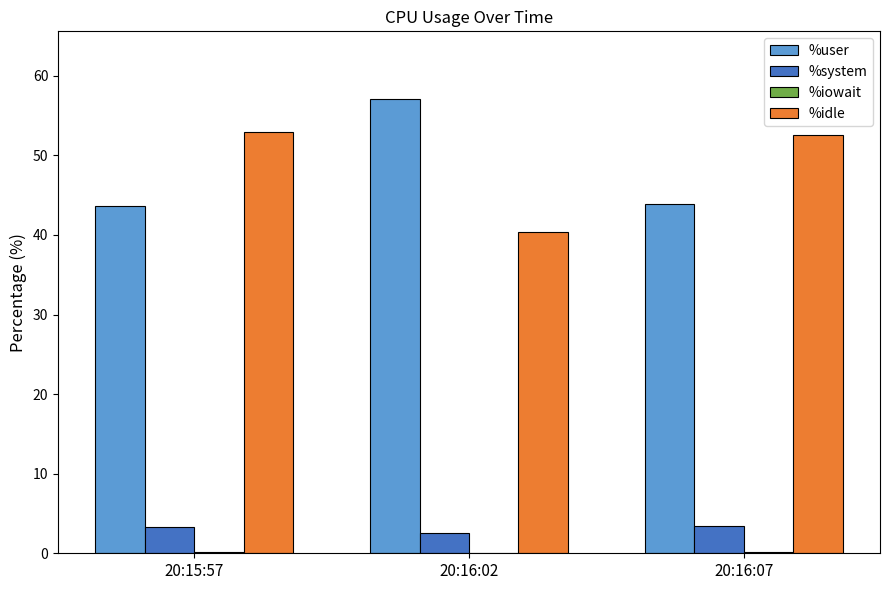

The %idle series shows 40.4 at 20:16:02. True or false?

True